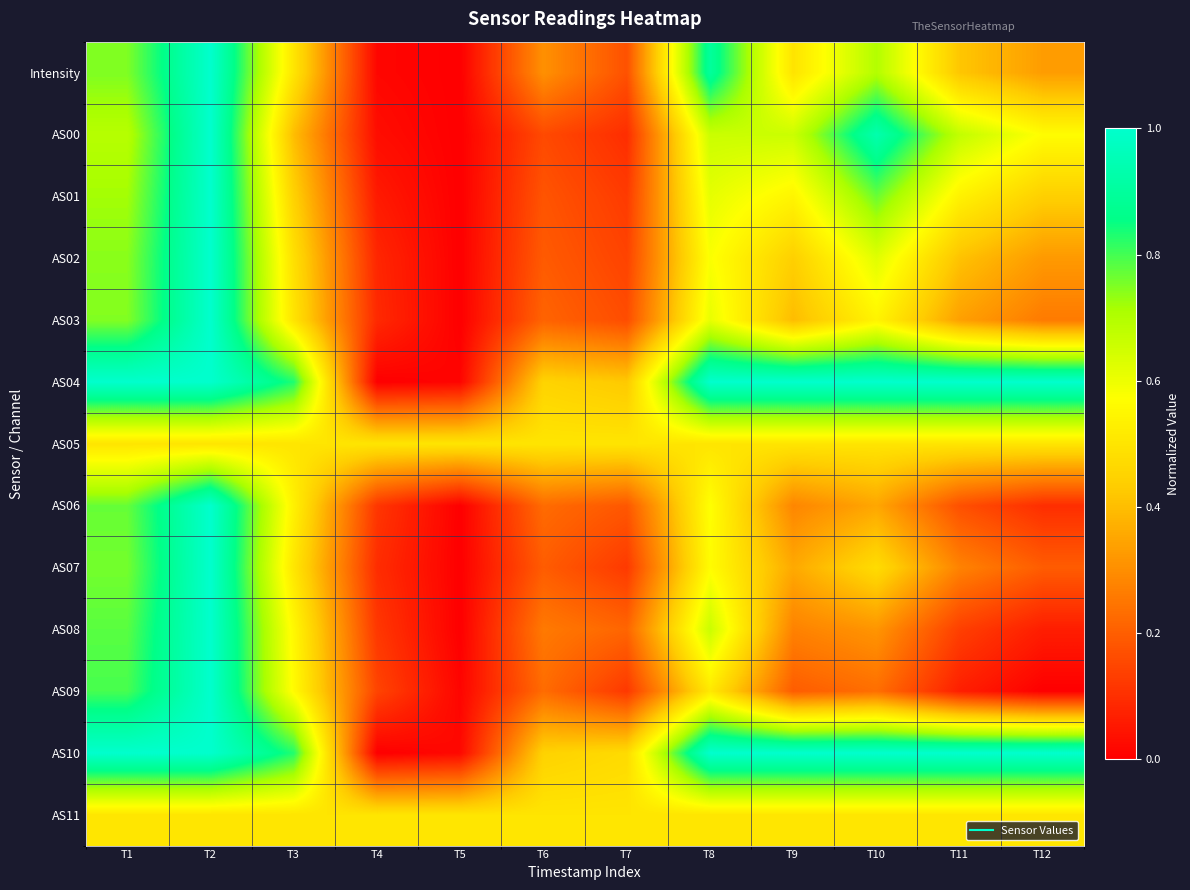

At how many categories does at least one series exceed 0?

12